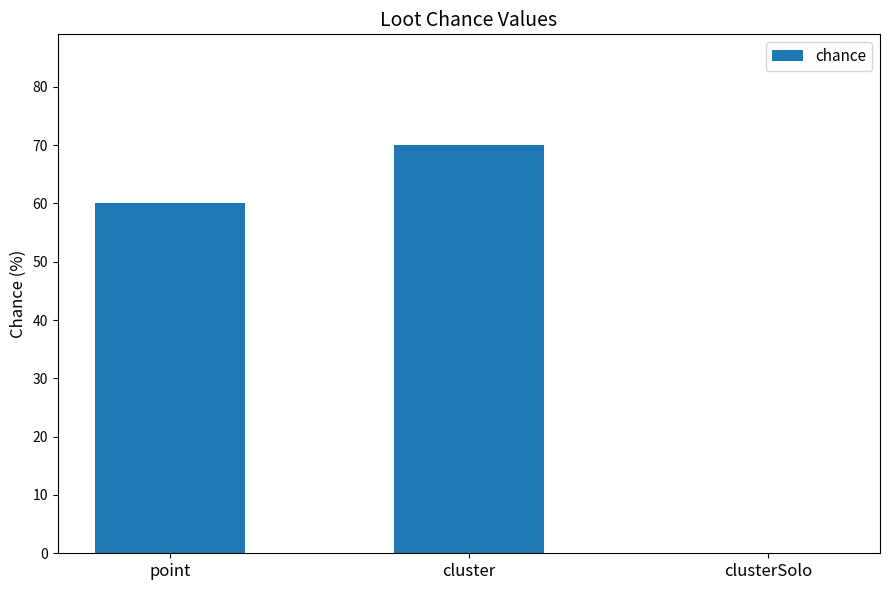

What is the sum of the values at point and clusterSolo?

60